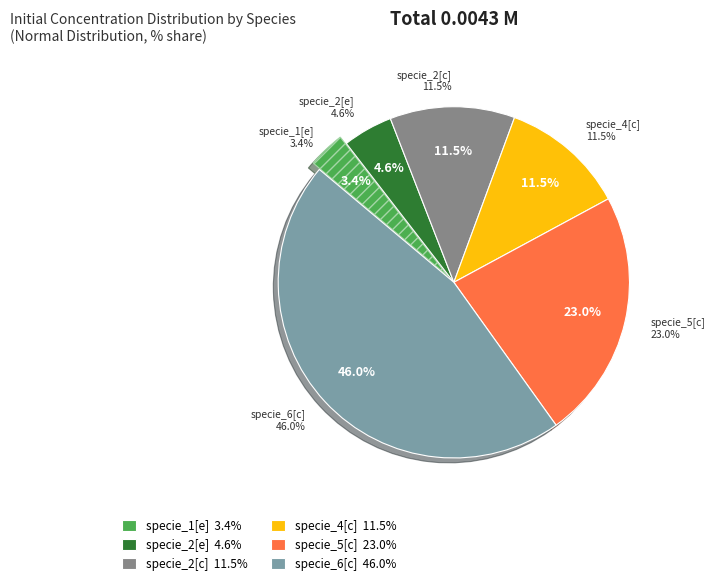

How many segments does this pie chart have?

6